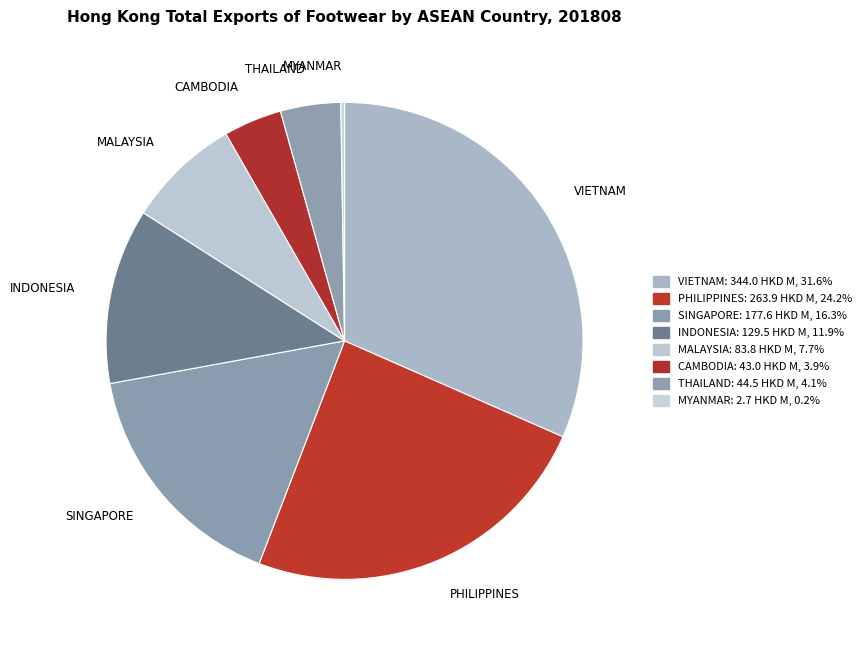

Does PHILIPPINES account for over 50% of the chart?

No